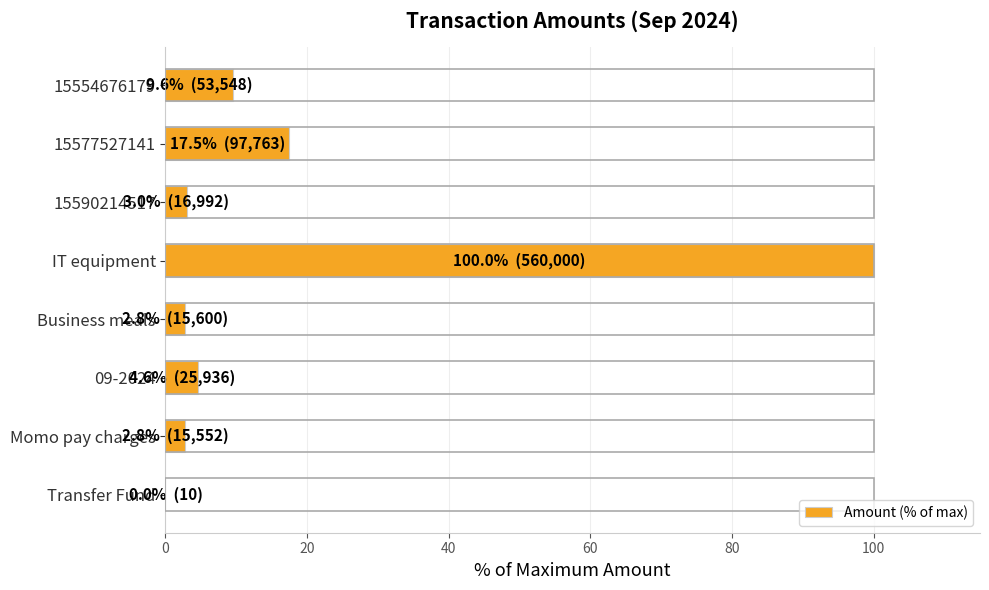

What is the change in value from 15590214517 to 15577527141?

+14.4